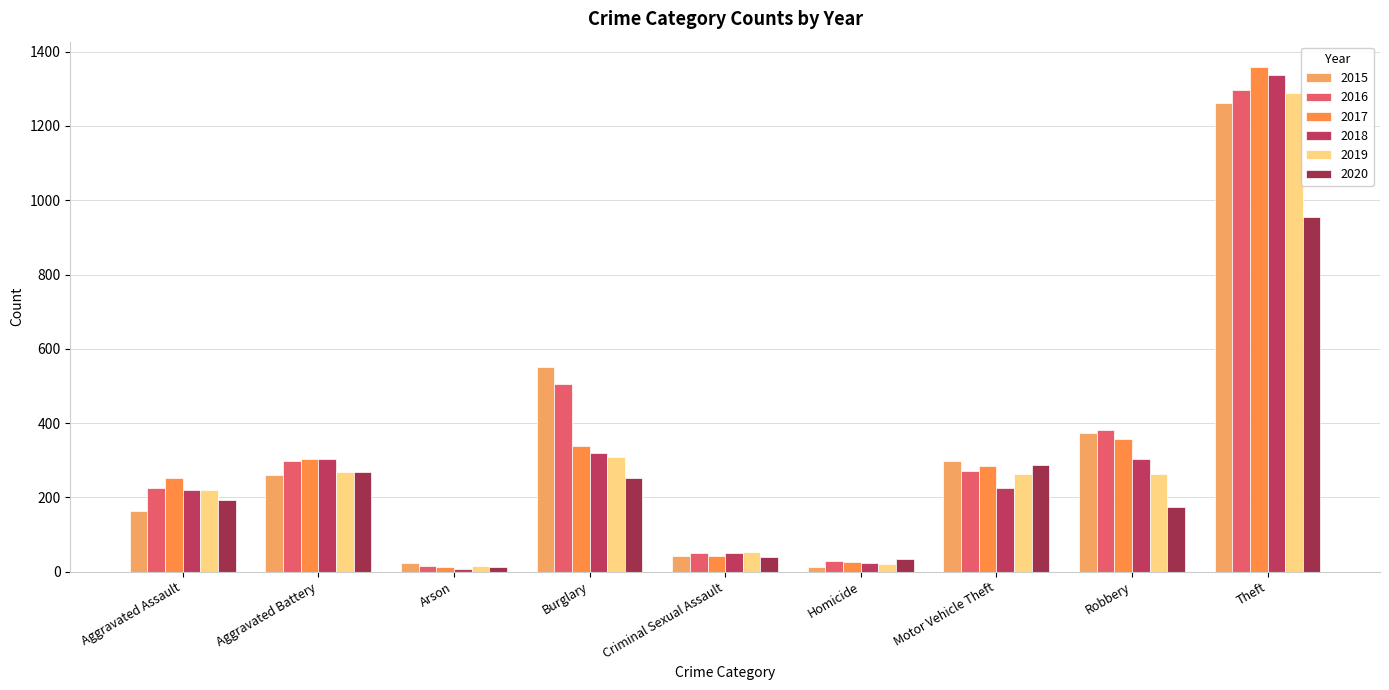

What position from the right is Aggravated Battery?

8